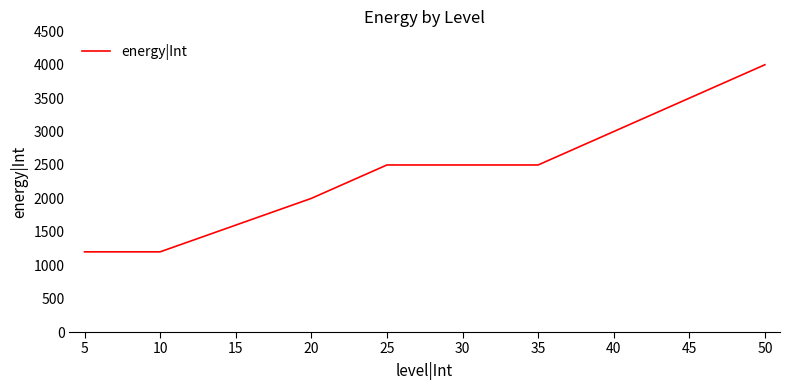

What is the approximate value at 50?

4000